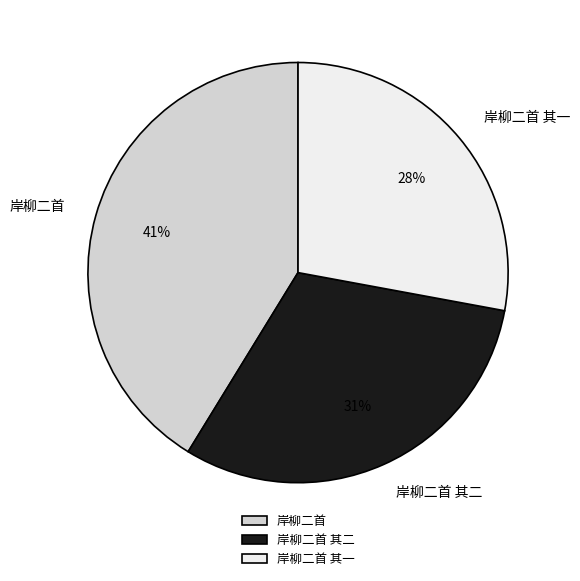

Approximately how many times larger is the value at 岸柳二首 compared to 岸柳二首 其二?

1.3